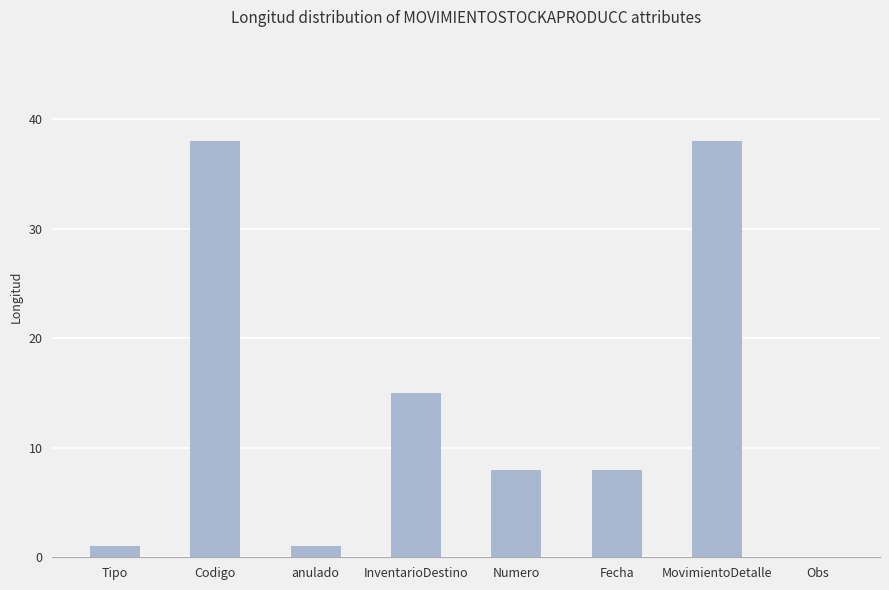

Reading right to left, list all the values displayed in this chart.

Obs=0	MovimientoDetalle=38	Fecha=8	Numero=8	InventarioDestino=15	anulado=1	Codigo=38	Tipo=1